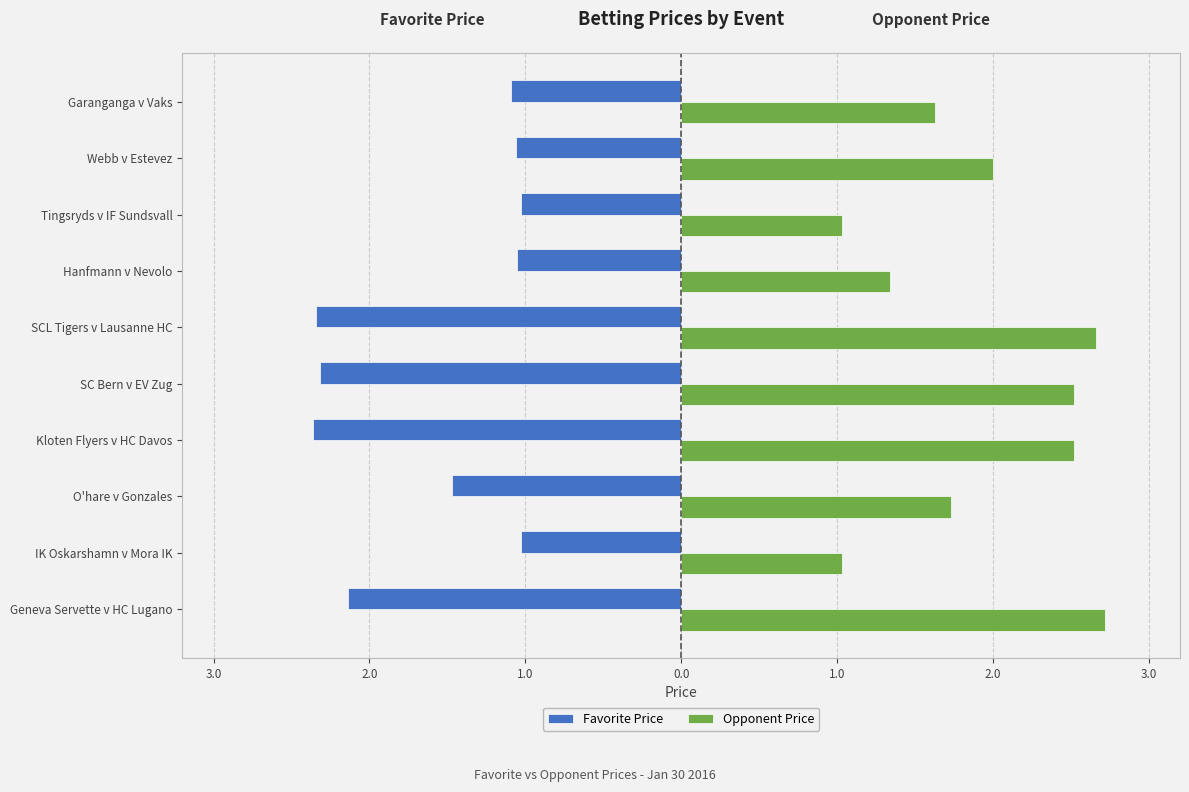

What is the sum of all Favorite Price values?

-15.9